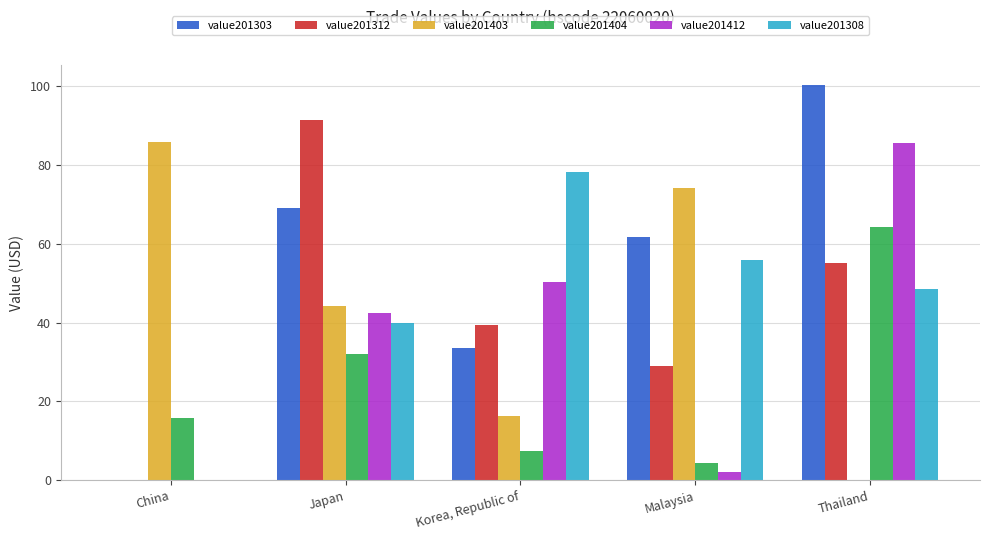

Which series changed the most between China and Korea, Republic of?

value201308